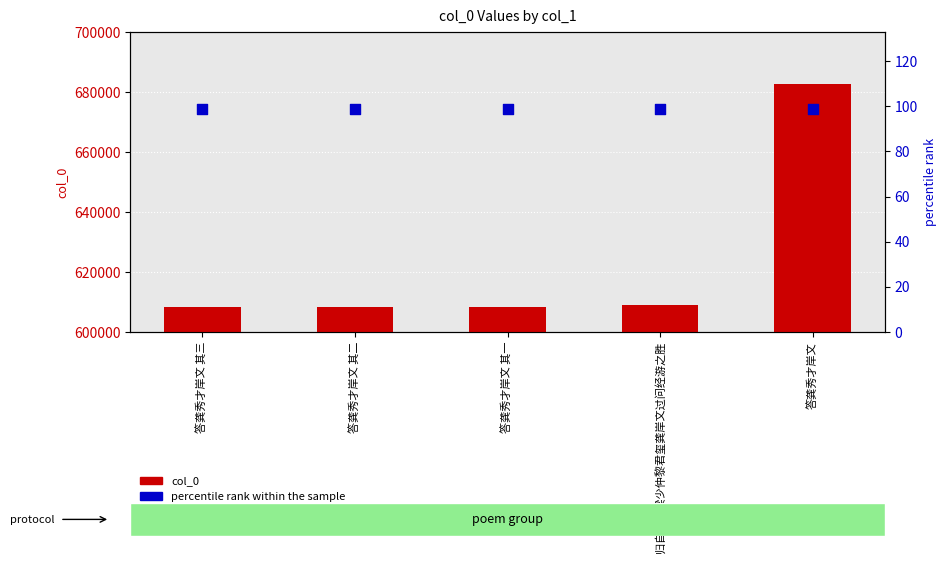

What is the total value across all series at 答龚秀才岸文 其二?

608444